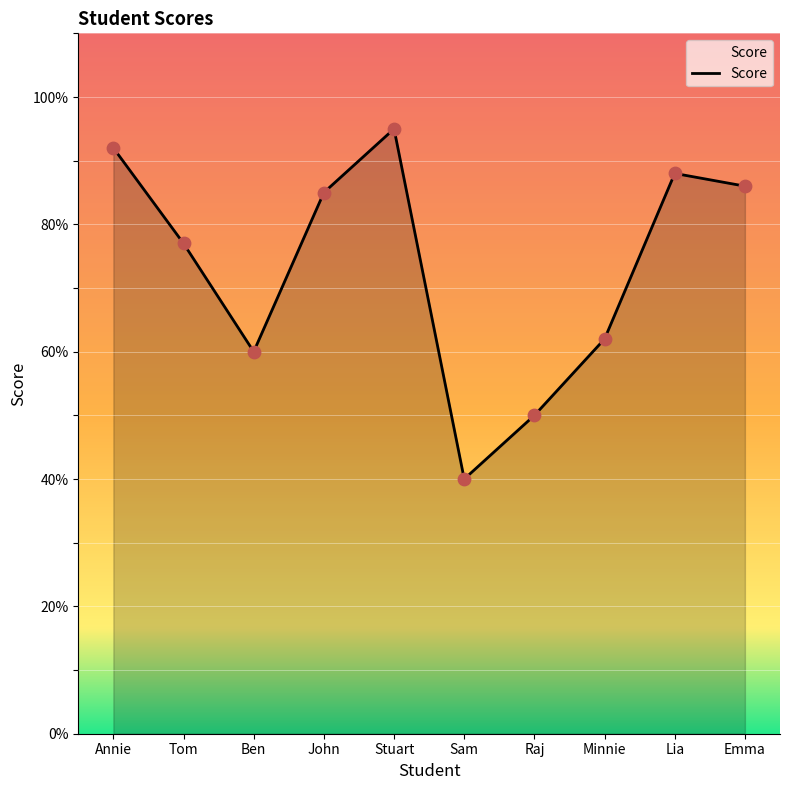

Approximately how many times larger is the value at Raj compared to Annie?

0.5